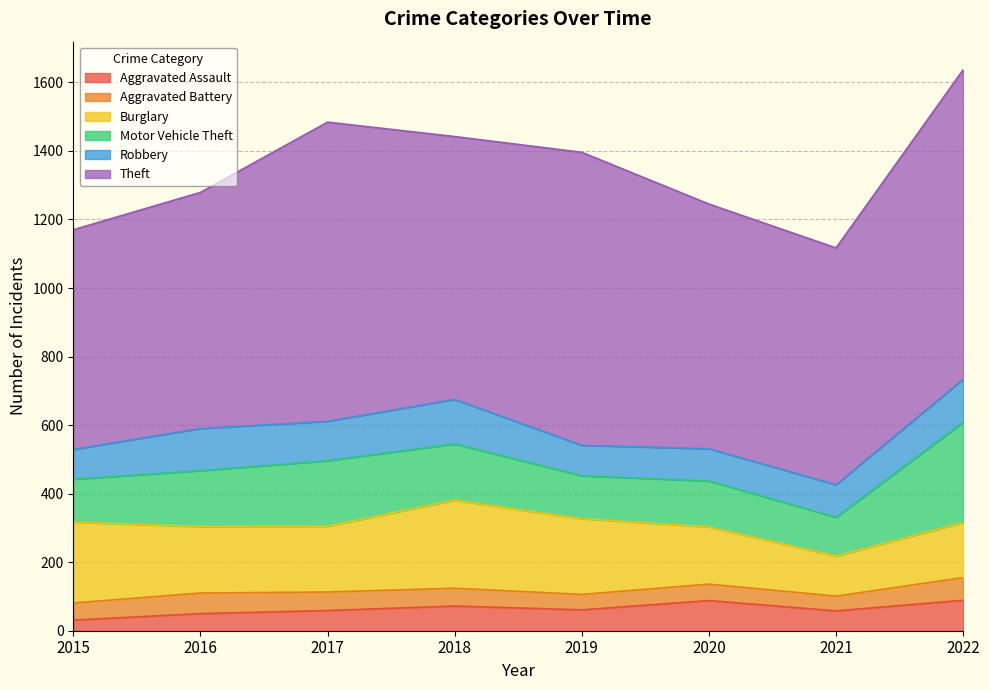

How many data points in Theft are above 767?

3